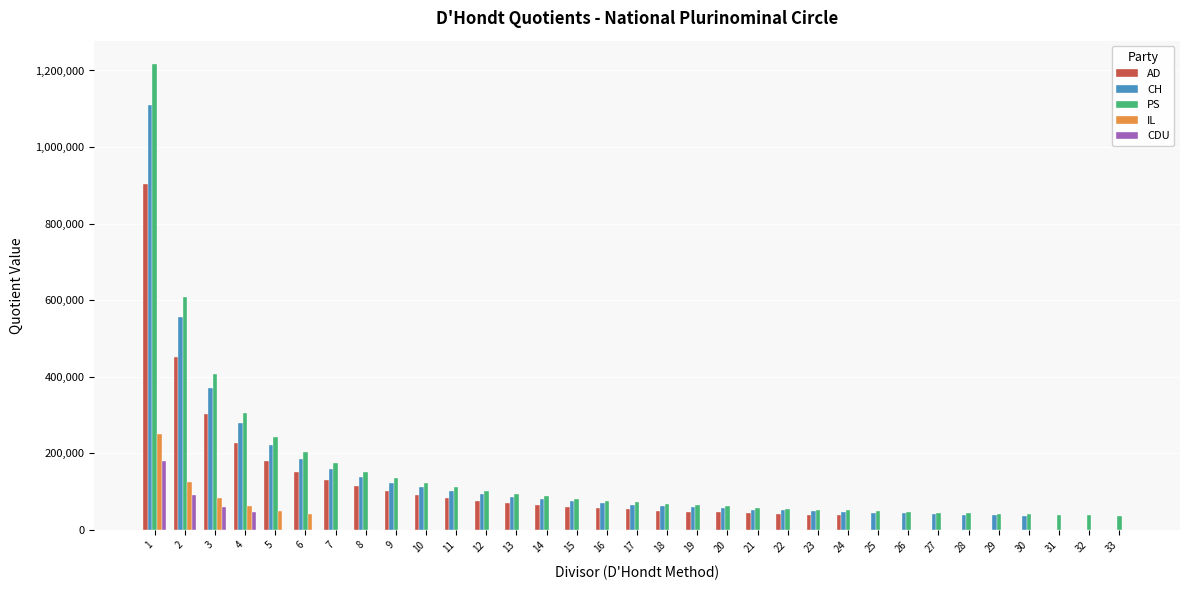

Between 2 and 26, which series saw the biggest shift?

PS